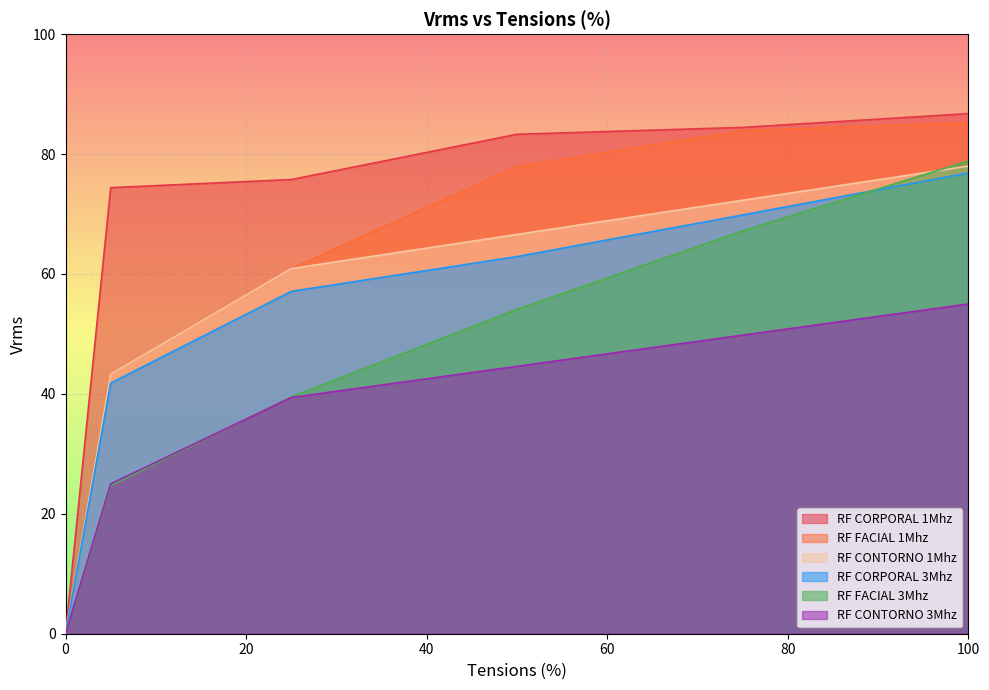

The value of RF CONTORNO 3Mhz at 0 is 0.0. True or false?

True